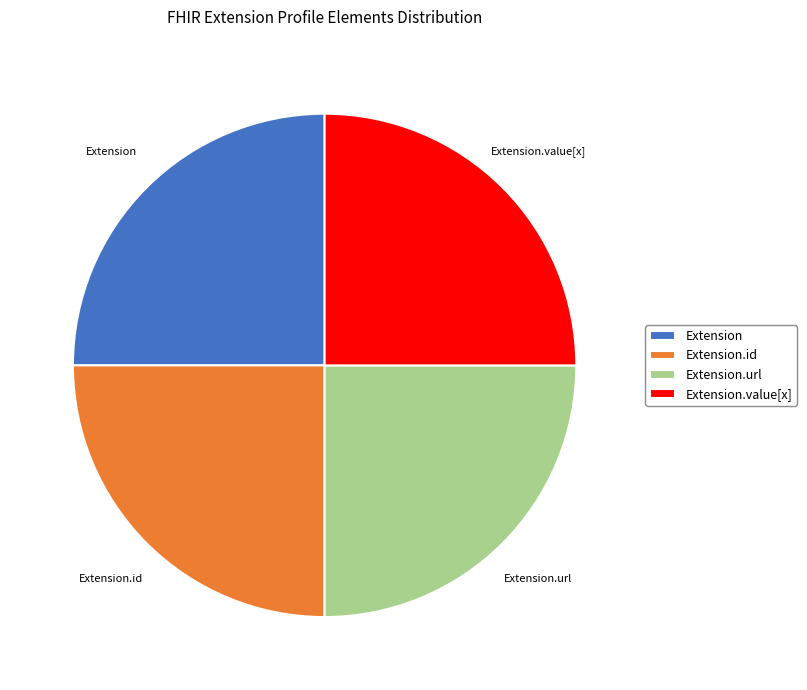

Count the number of slices in the pie.

4